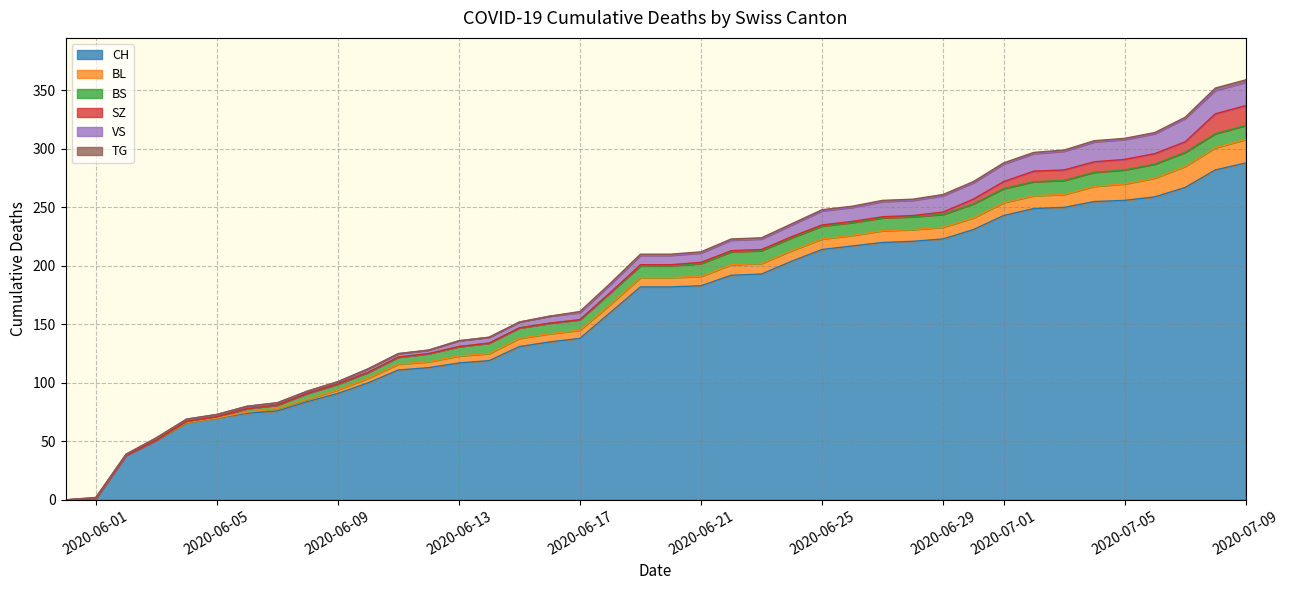

List the labels in order of VS value, largest first.

2020-07-07, 2020-07-08, 2020-07-09, 2020-07-04, 2020-07-05, 2020-07-06, 2020-07-03, 2020-07-01, 2020-07-02, 2020-06-29, 2020-06-30, 2020-06-27, 2020-06-28, 2020-06-25, 2020-06-26, 2020-06-24, 2020-06-22, 2020-06-23, 2020-06-19, 2020-06-20, 2020-06-21, 2020-06-18, 2020-06-16, 2020-06-17, 2020-06-13, 2020-06-14, 2020-06-15, 2020-06-10, 2020-06-11, 2020-06-12, 2020-06-03, 2020-06-04, 2020-06-05, 2020-06-06, 2020-06-07, 2020-06-08, 2020-06-09, 2020-06-01, 2020-06-02, 2020-05-31